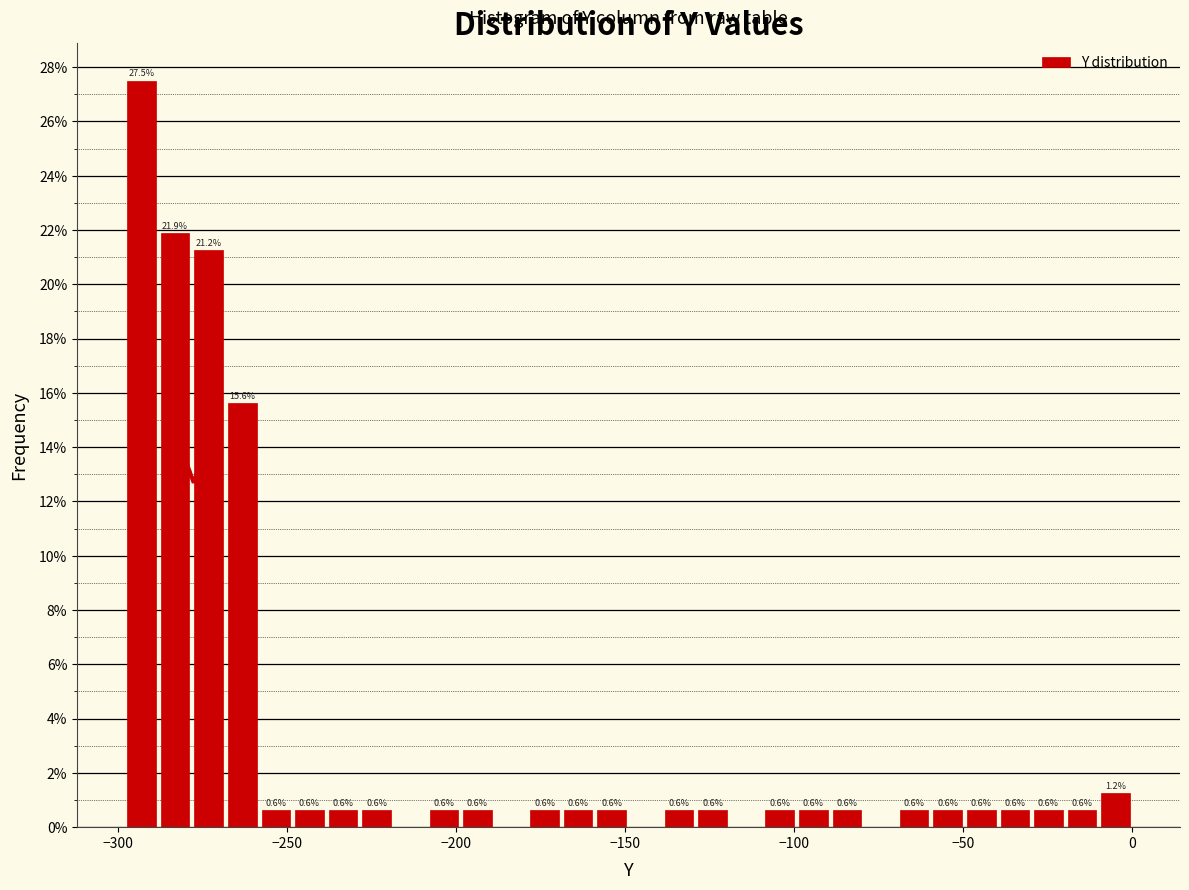

Read against the x-axis, roughly where is the centre of the tallest bar?

-295